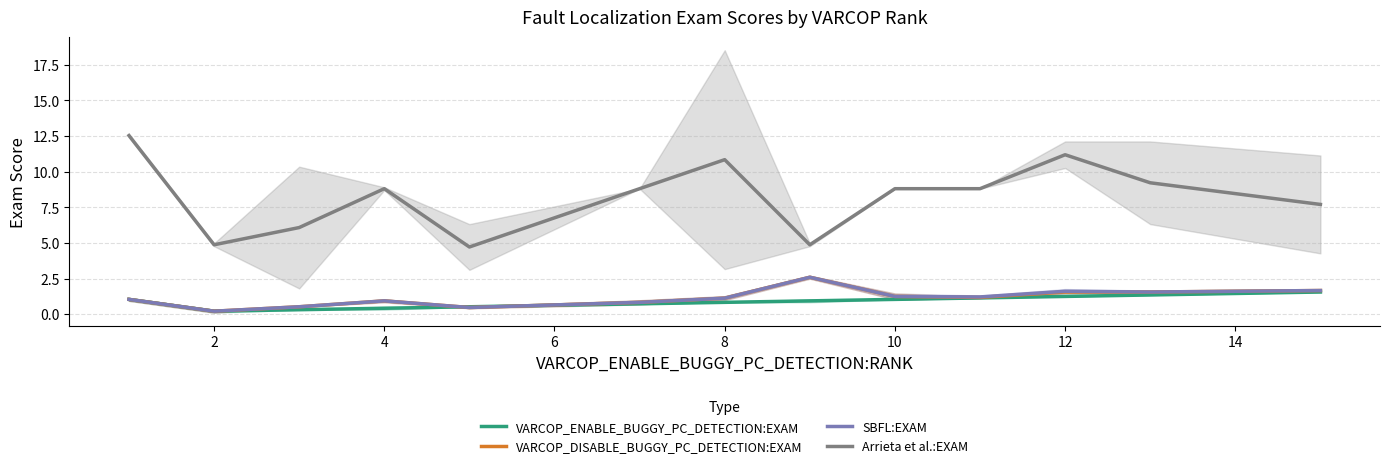

Is it true that SBFL:EXAM equals 0.9 at 4?

True